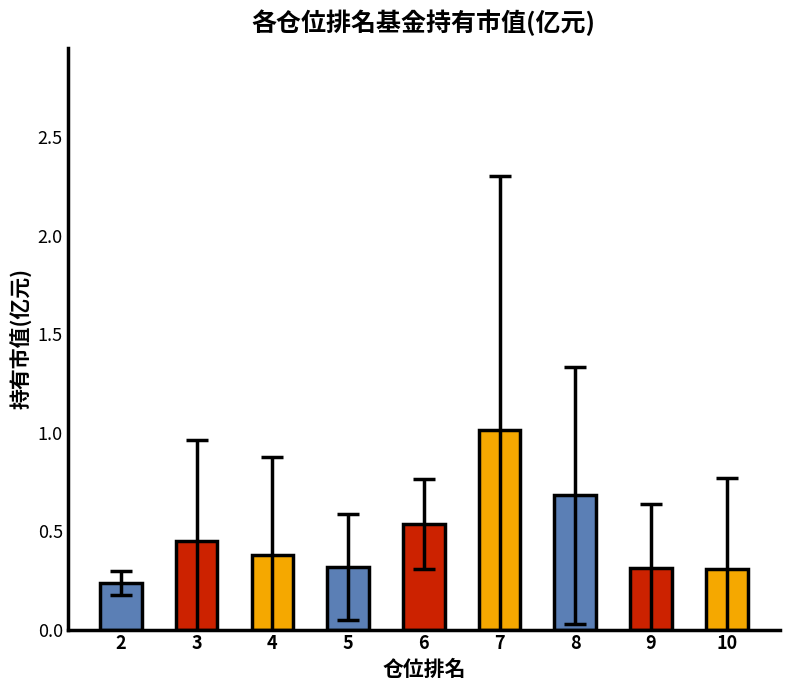

What is the difference between the values at 8 and 7?

0.3